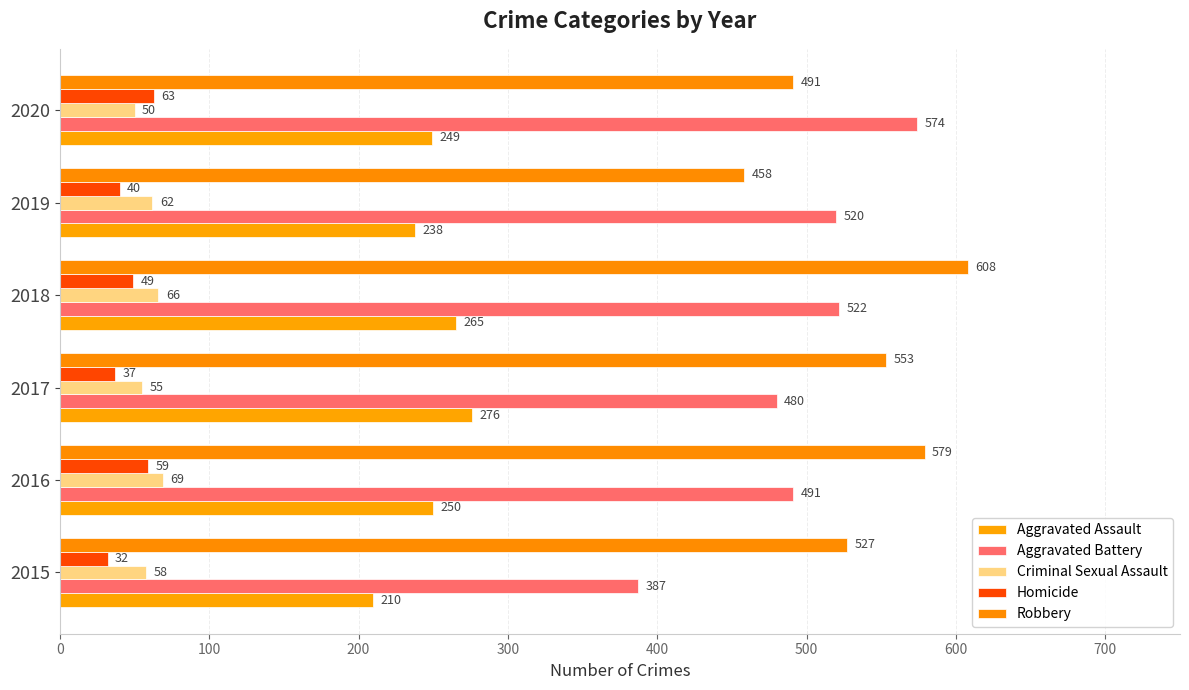

How many data points in Robbery are less than 553?

3